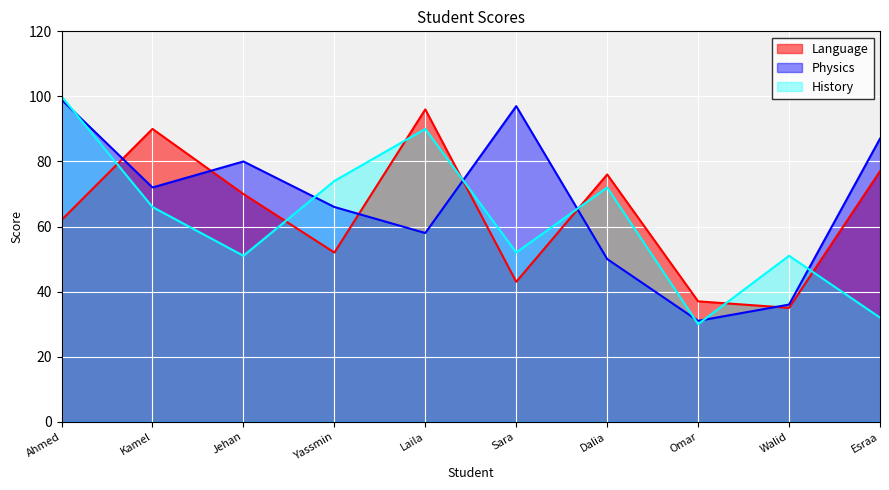

What is the sum of all History values?

618